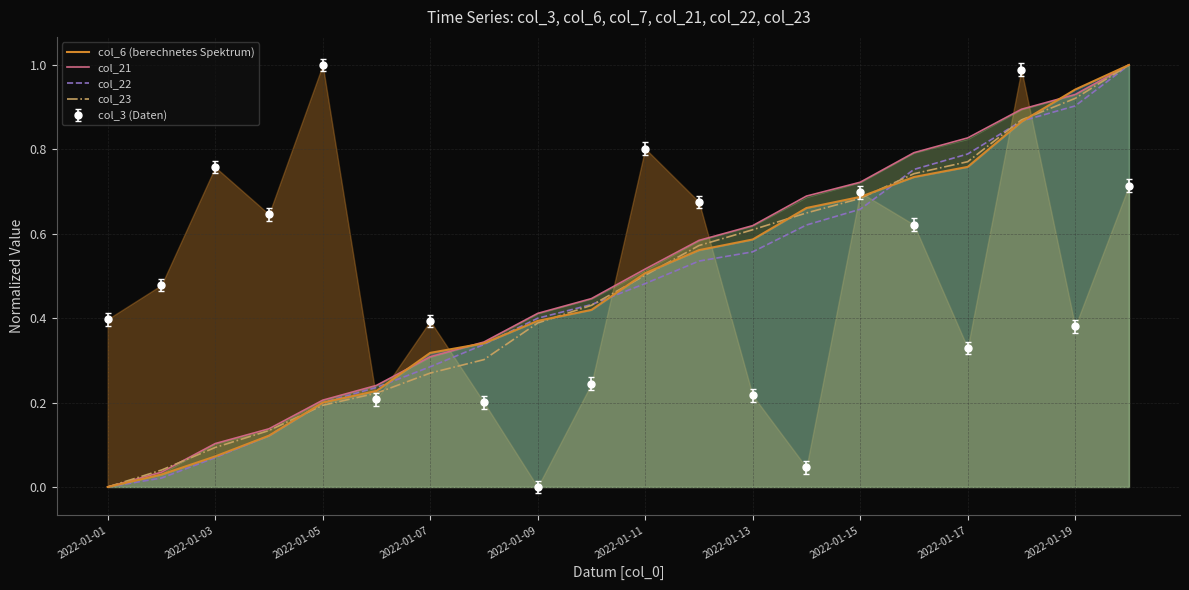

What is the highest value of the col_22 series?

1.0